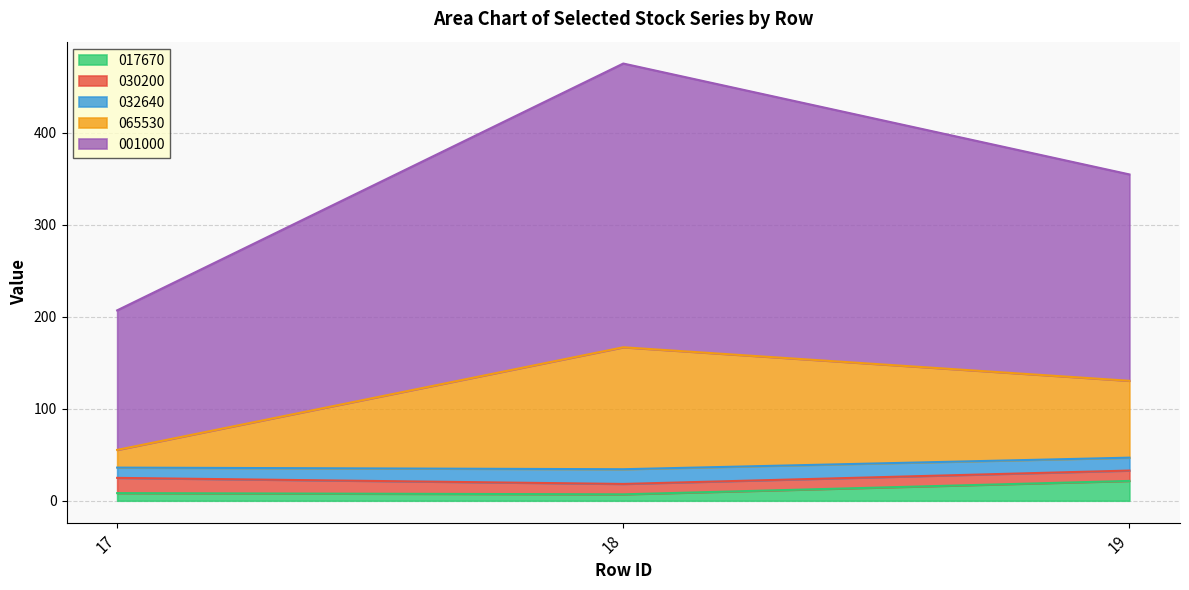

How many data points in 065530 are above 130?

2